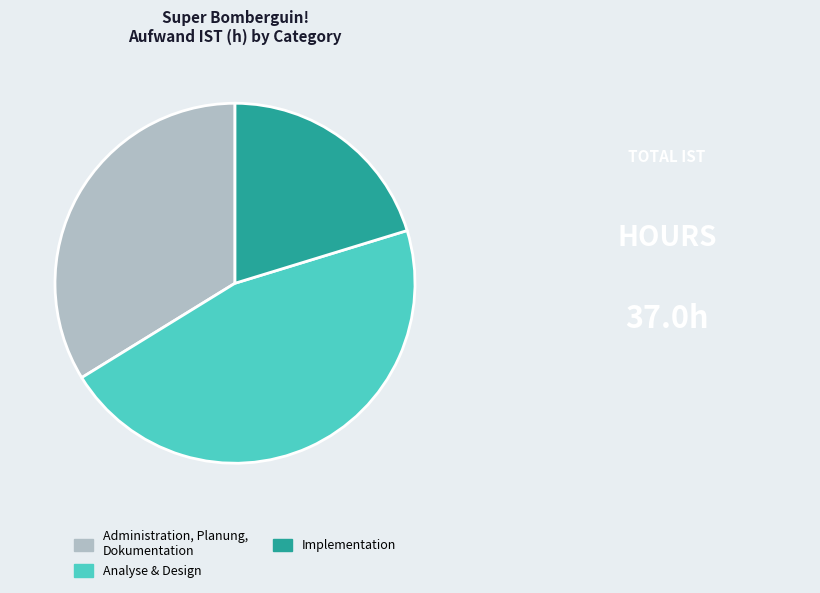

Which slice is the smallest?

Implementation